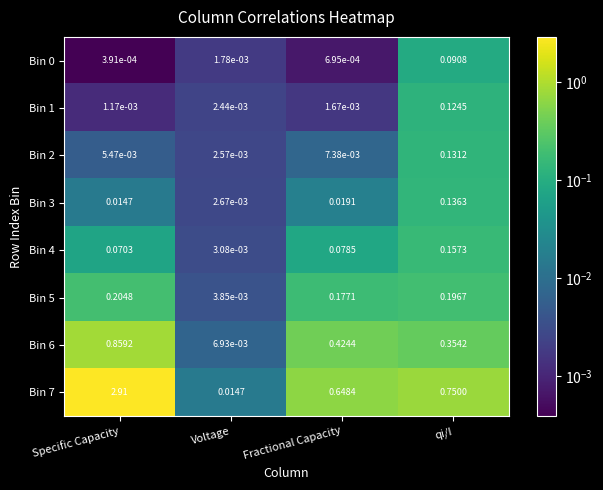

Where is Bin 5 nearest to the value 0?

Voltage